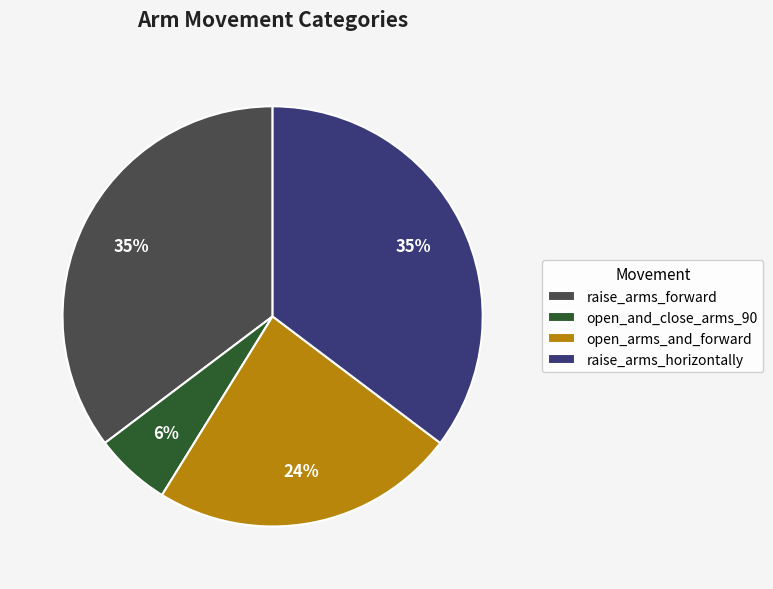

Does raise_arms_horizontally represent more than half of the total?

No